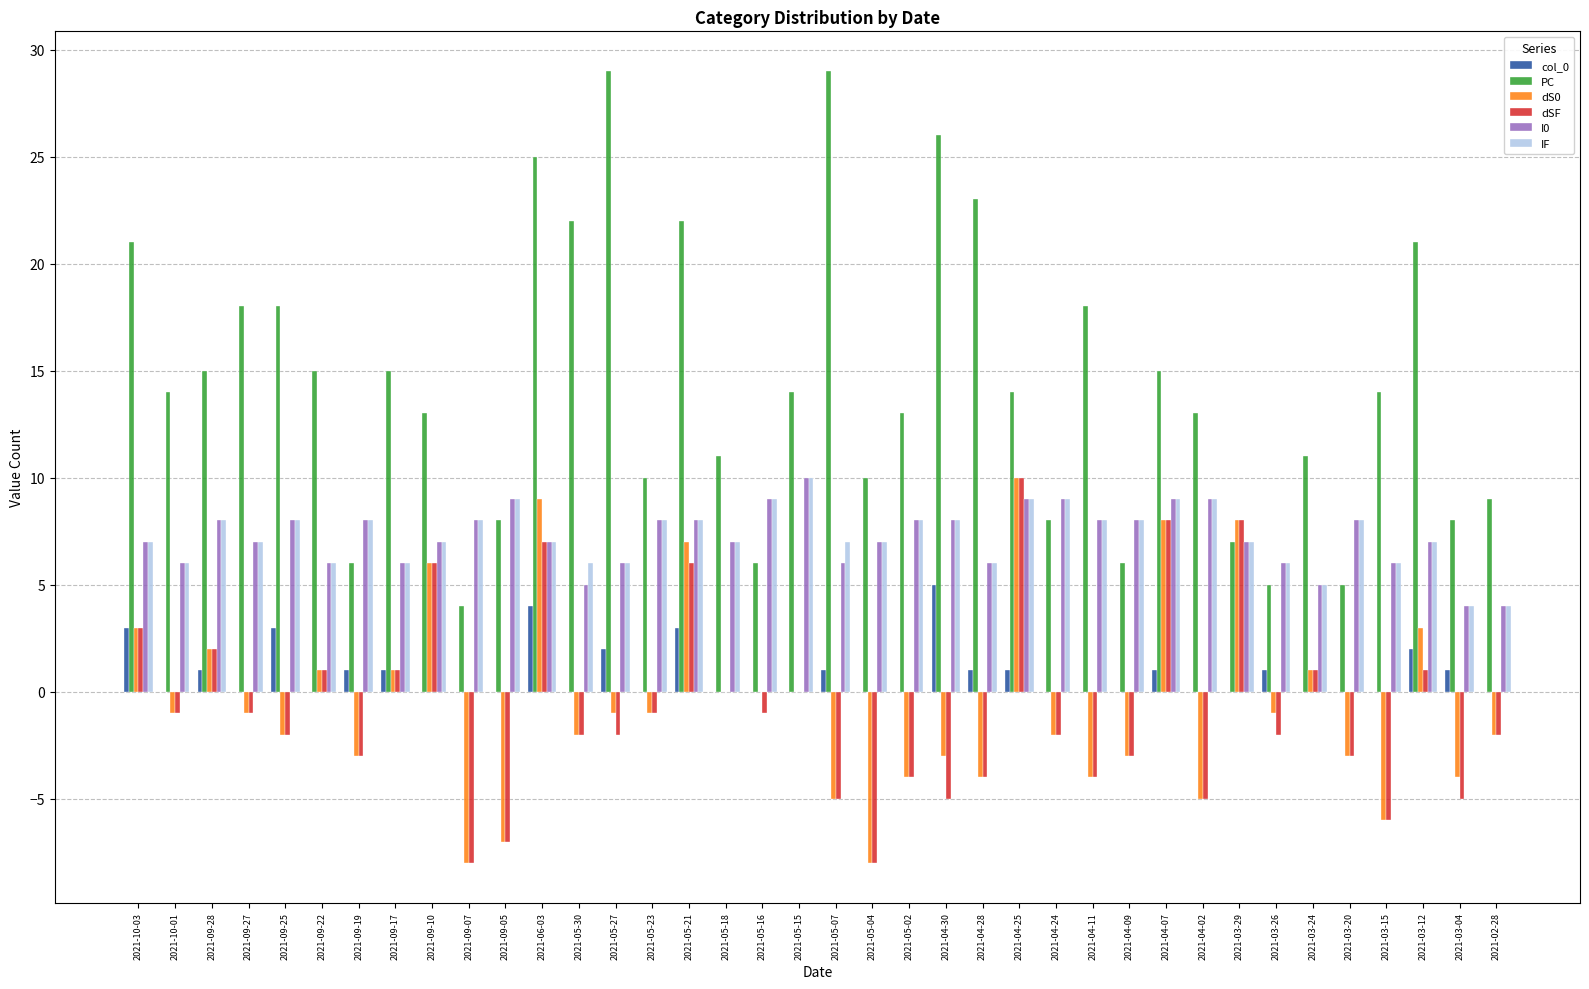

Which category has the highest value in the col_0 series?

2021-04-30